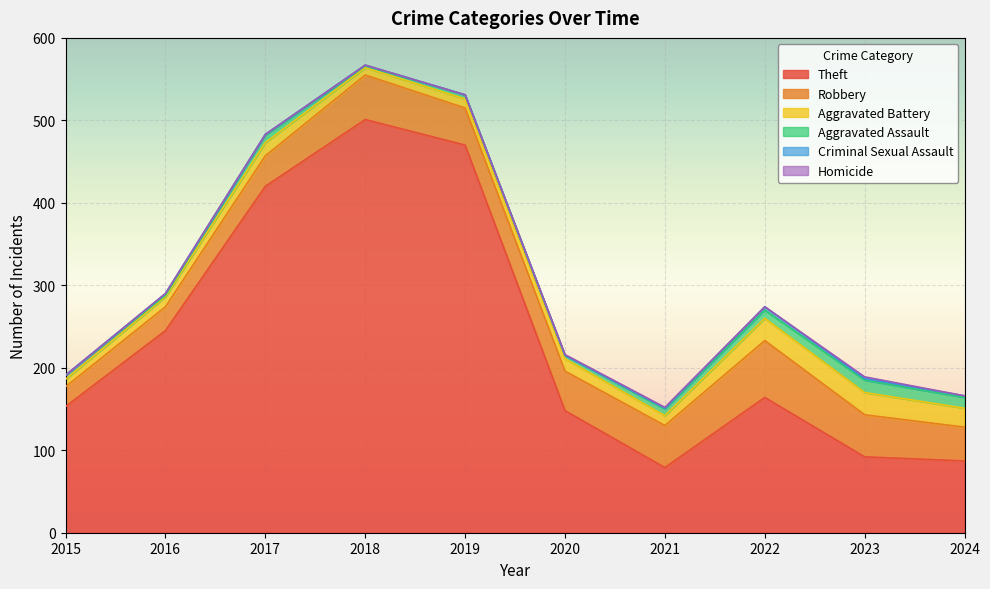

Does the chart display data point markers on the line(s)?

No